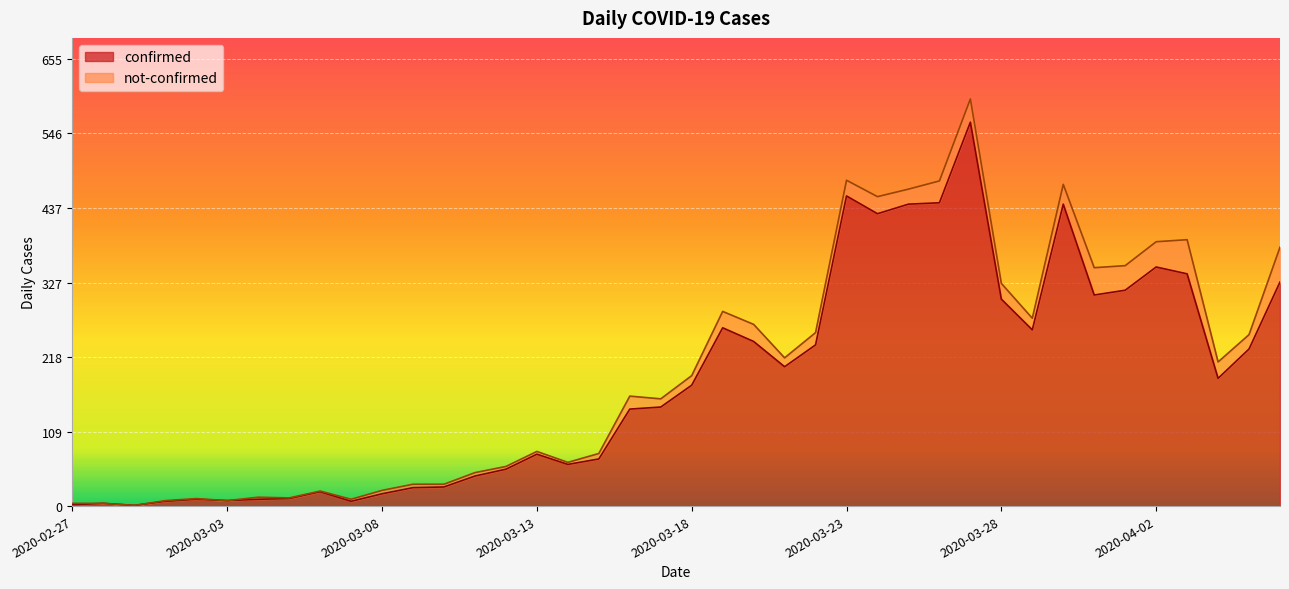

Does the chart display data point markers on the line(s)?

No